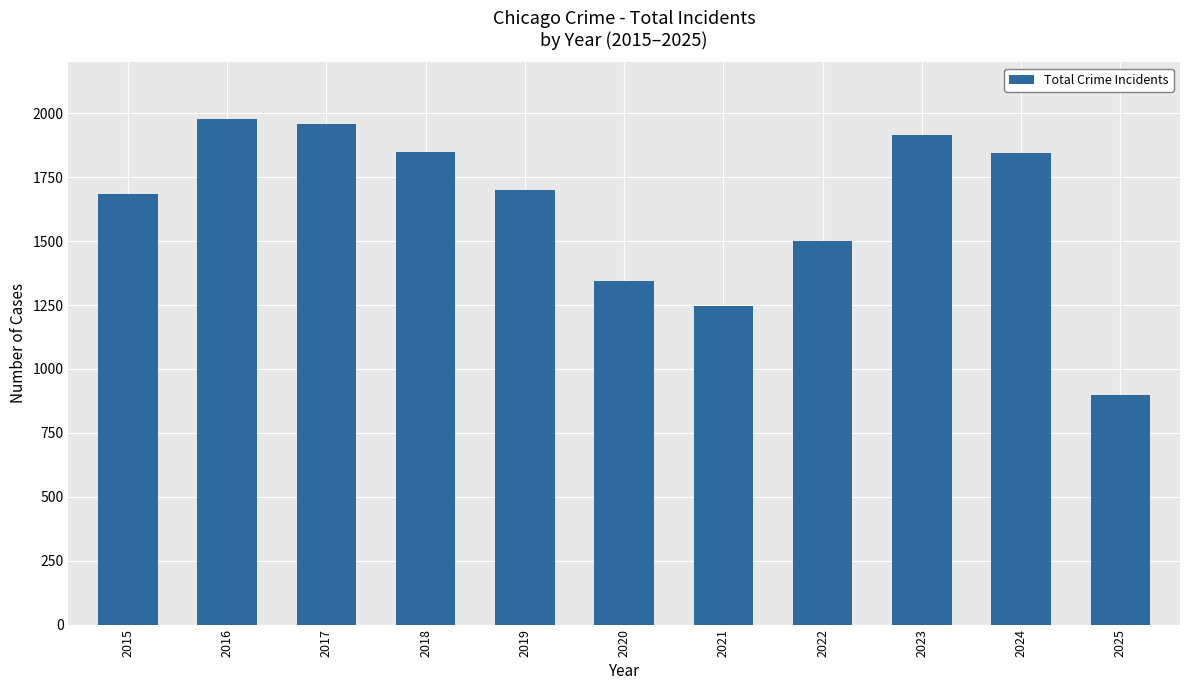

Between 2024 and 2015, which is larger?

2024